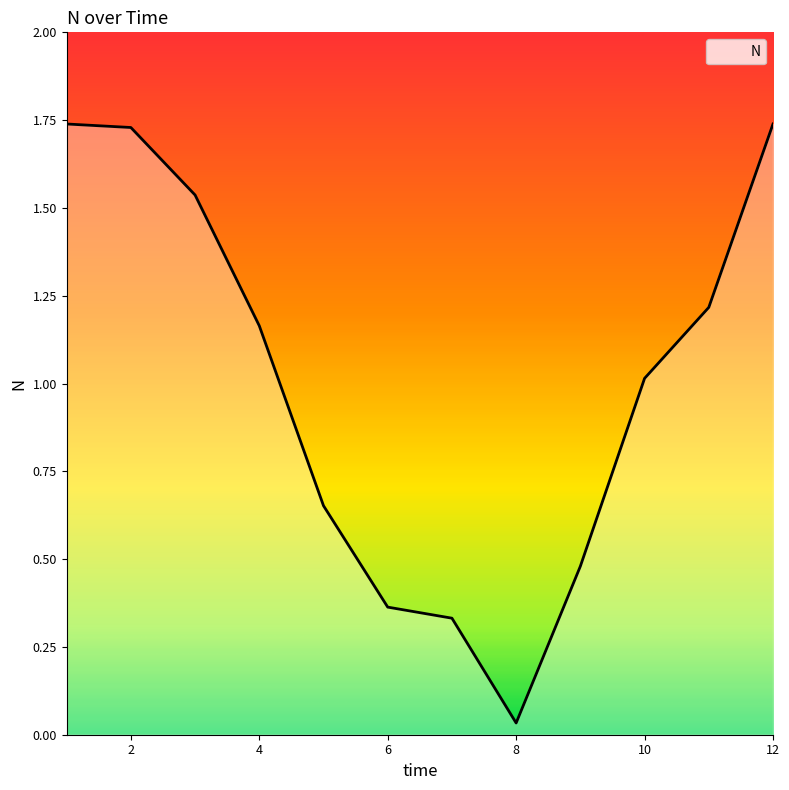

True or false: there are more than 0 points higher than both neighbors.

False